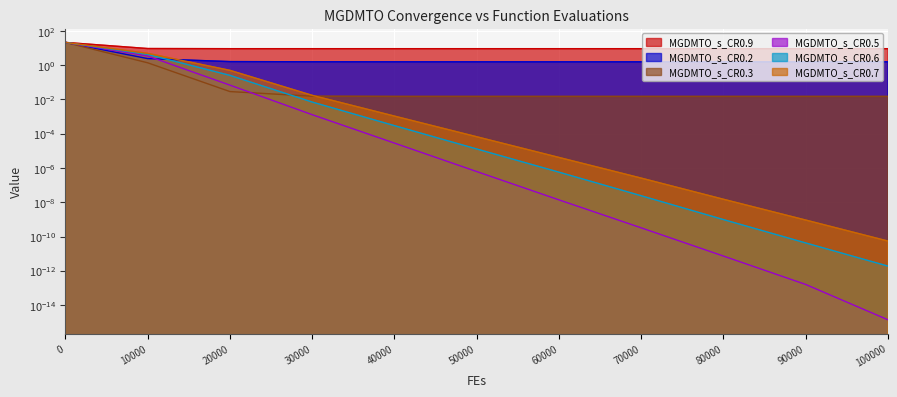

How many intersections are there between MGDMTO_s_CR0.3 and MGDMTO_s_CR0.2?

1